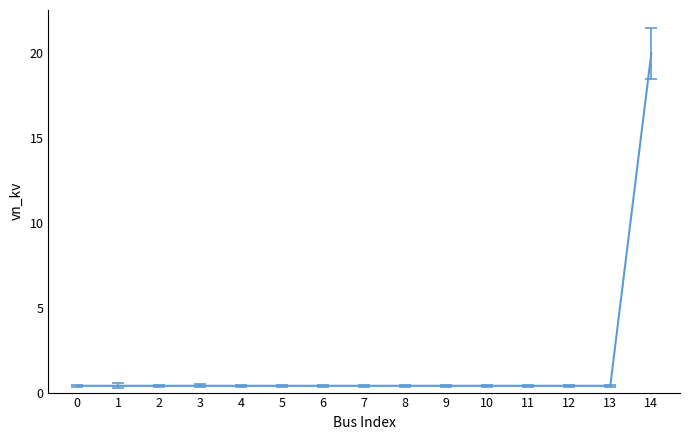

Count the number of categories in the chart.

15